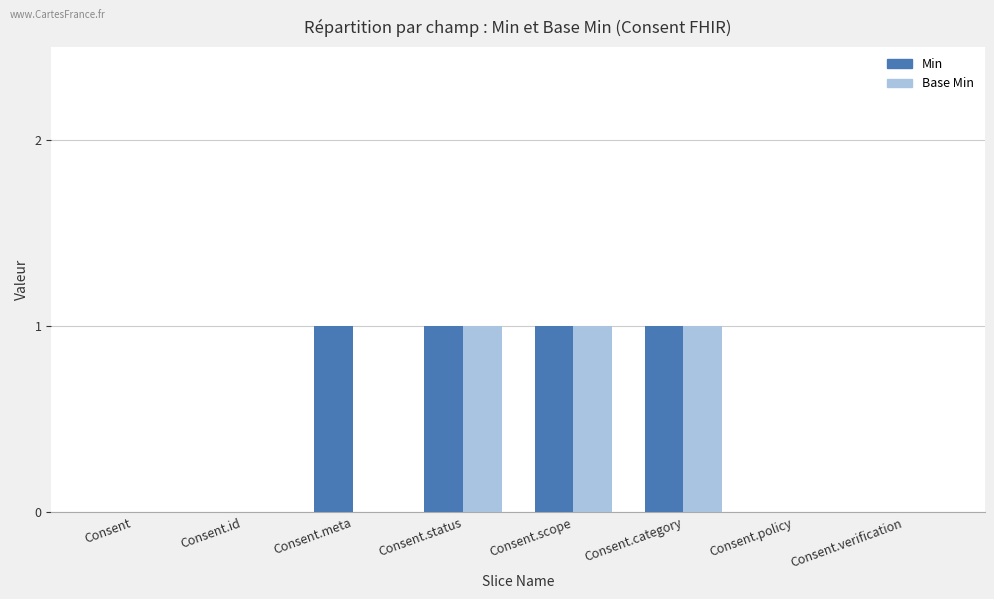

Reading right to left, transcribe all the data shown in this chart.

Min: 0	0	1	1	1	1	0	0
Base Min: 0	0	1	1	1	0	0	0